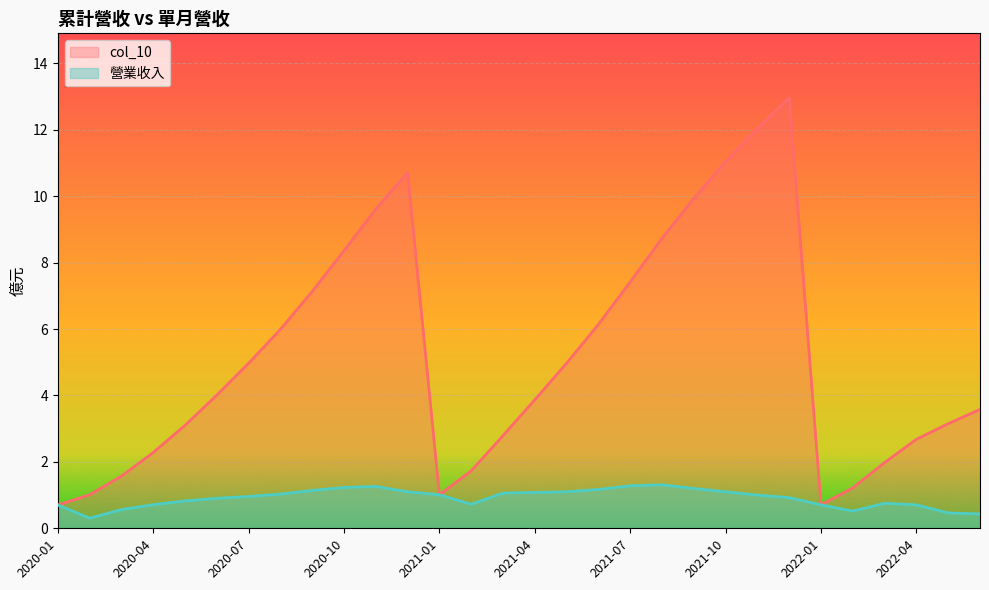

True or false: col_10 has more than 1 points higher than both neighbors.

True